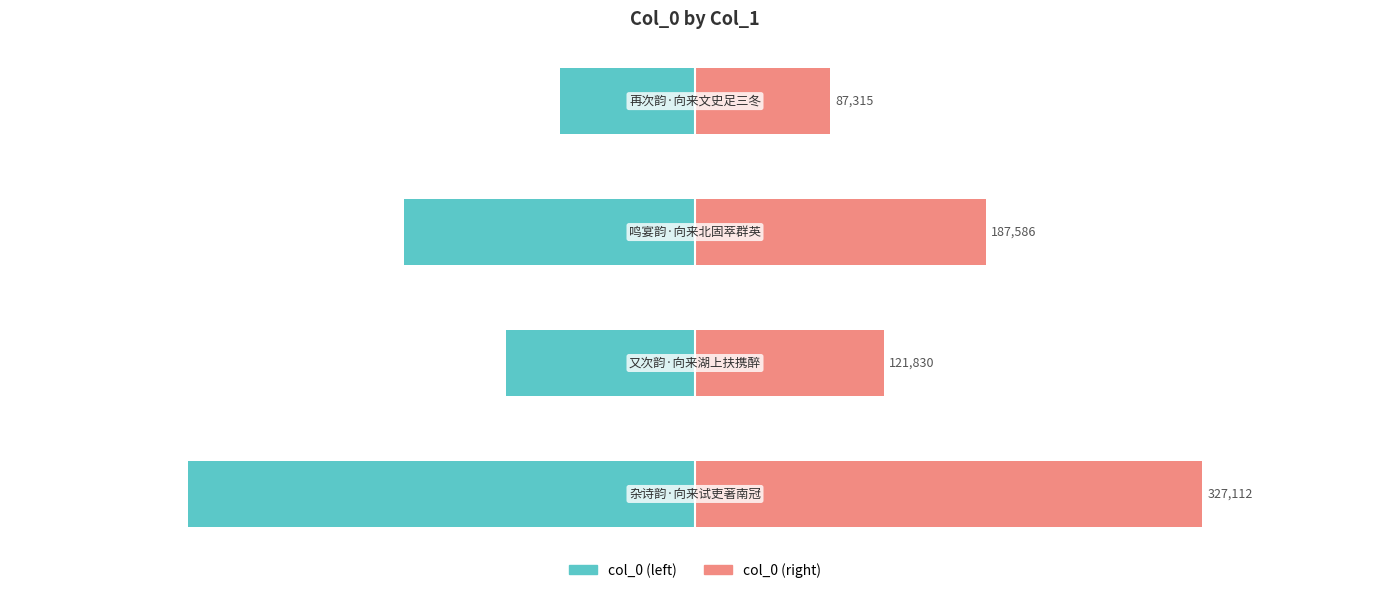

At how many categories does at least one series exceed -27557?

4